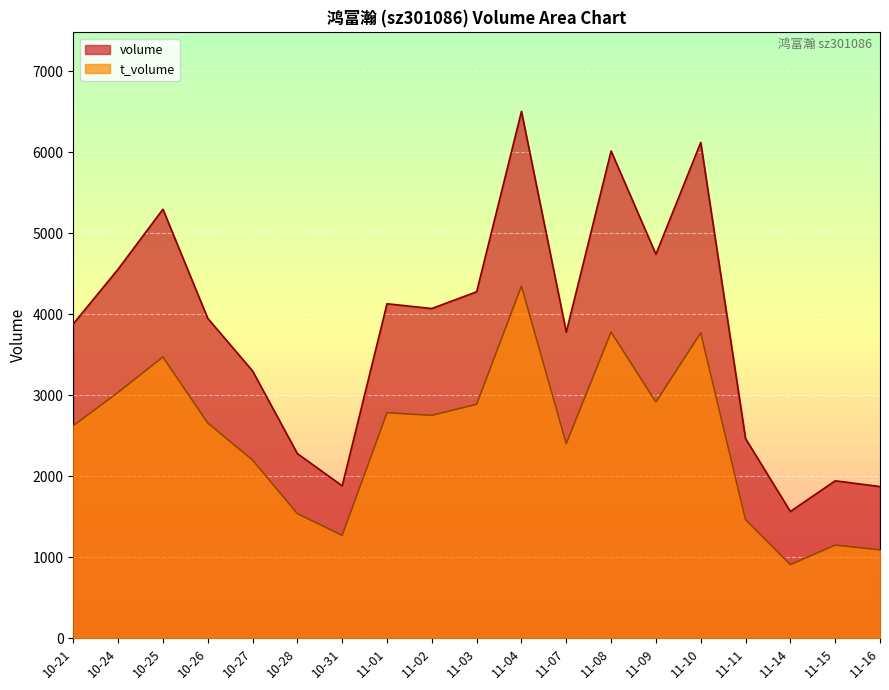

What are all the series names shown in the legend?

volume, t_volume